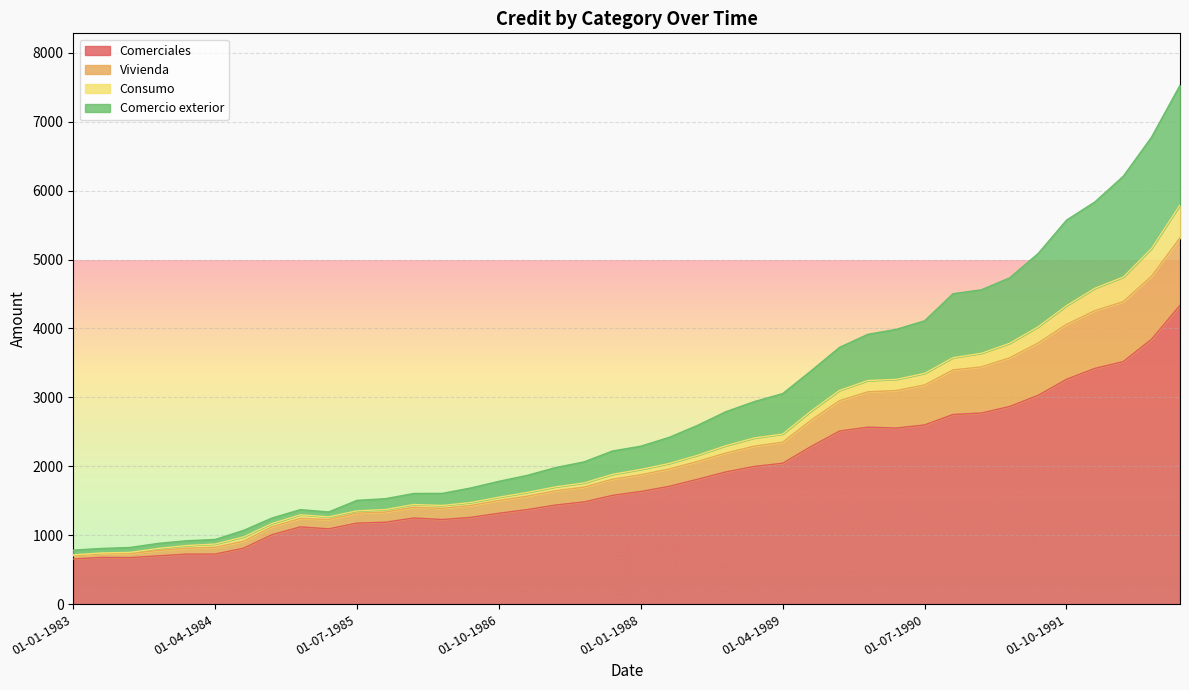

True or false: Comerciales has a value of 1176 at 01-07-1985.

True